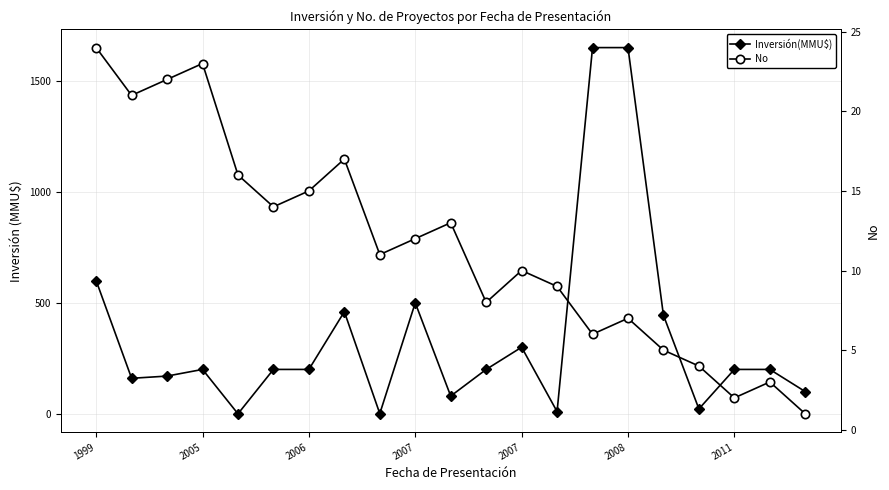

What is the greatest value displayed?

1650